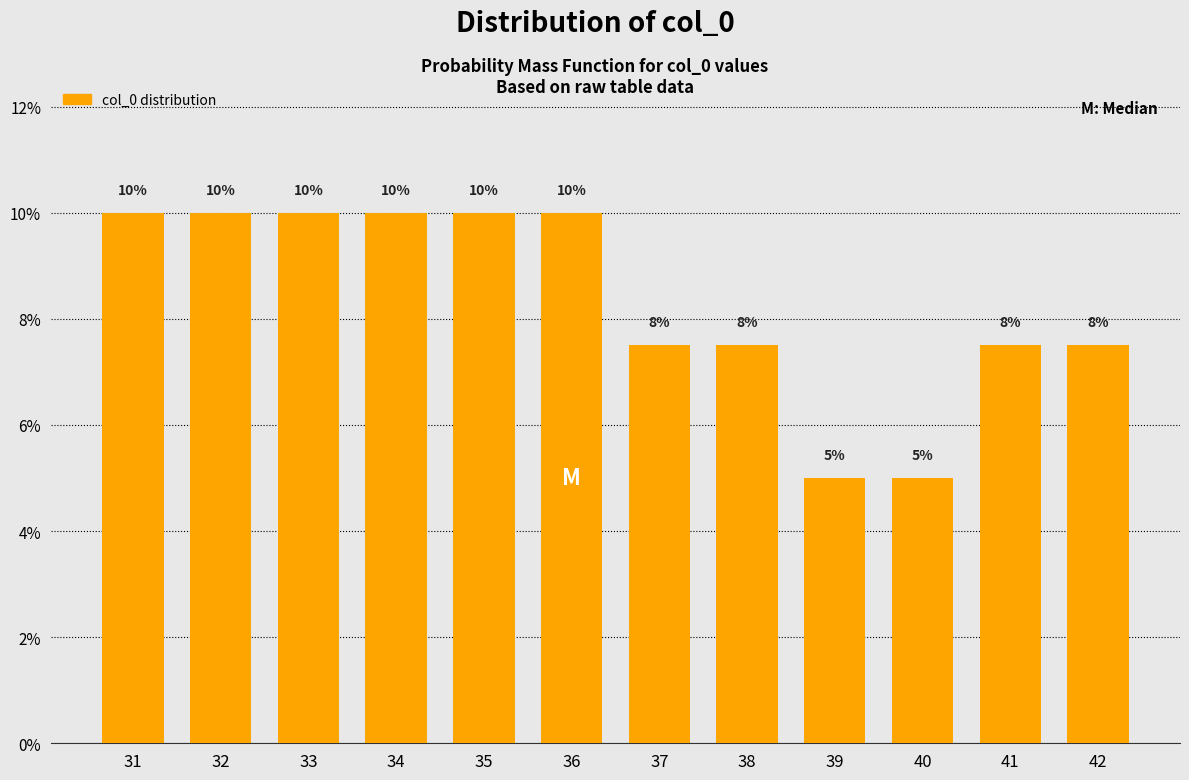

Between 33 and 38, which is larger?

33